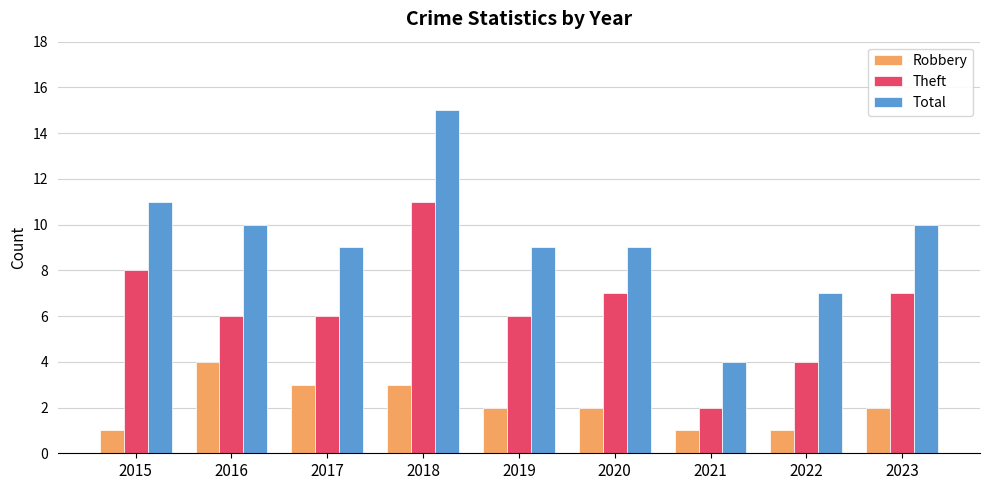

Which series has the largest total across all categories?

Total